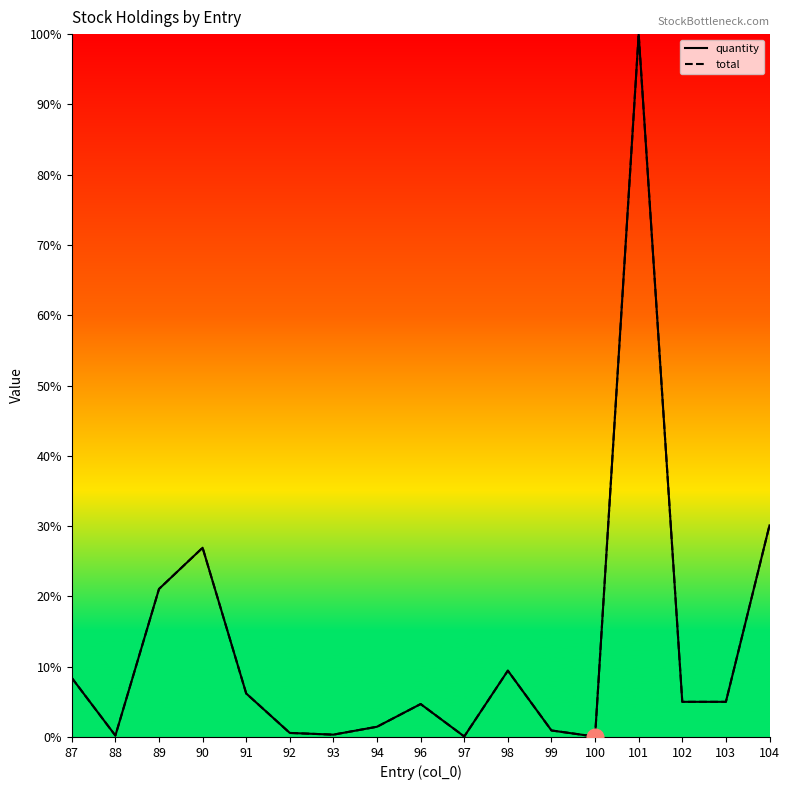

Where is the first local minimum for total?

88